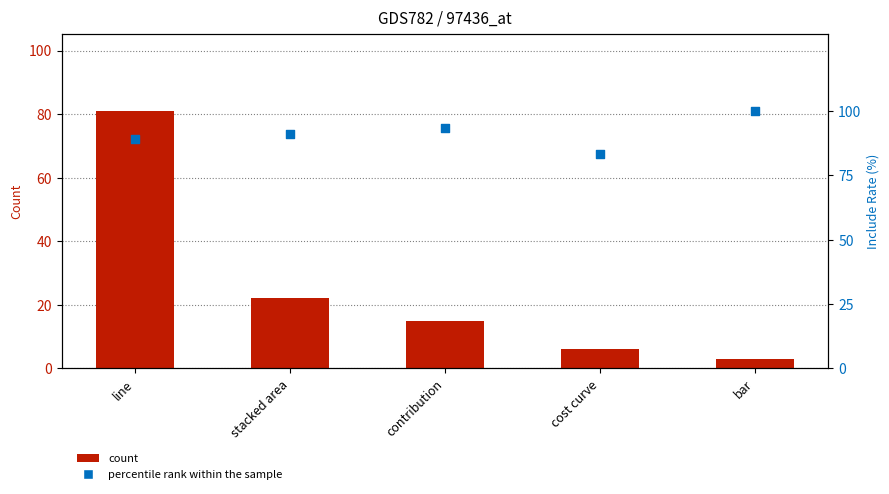

Is the value of count at line greater than the value of percentile rank within the sample at line?

No